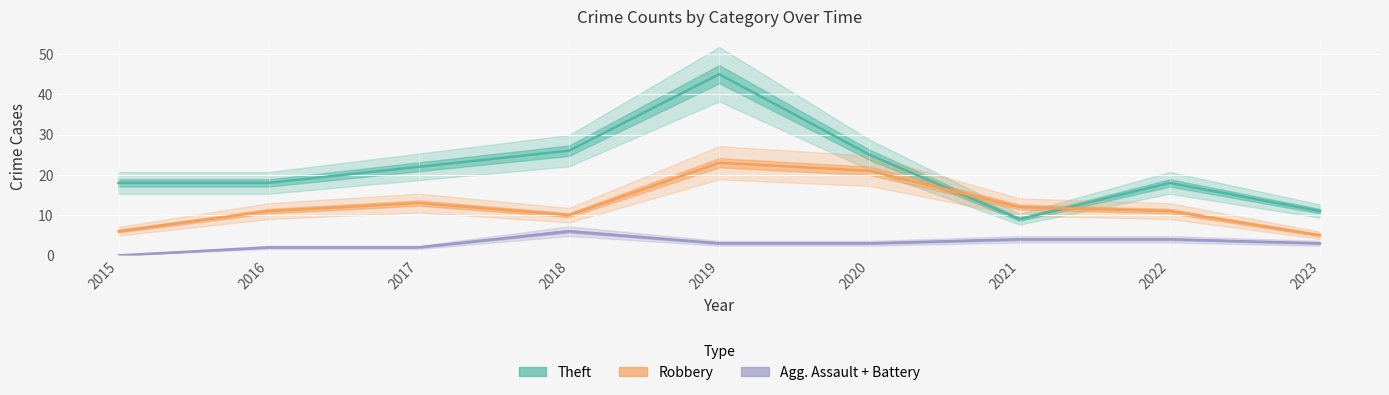

List the series in order of their peak value, highest first.

Theft, Robbery, Agg. Assault + Battery